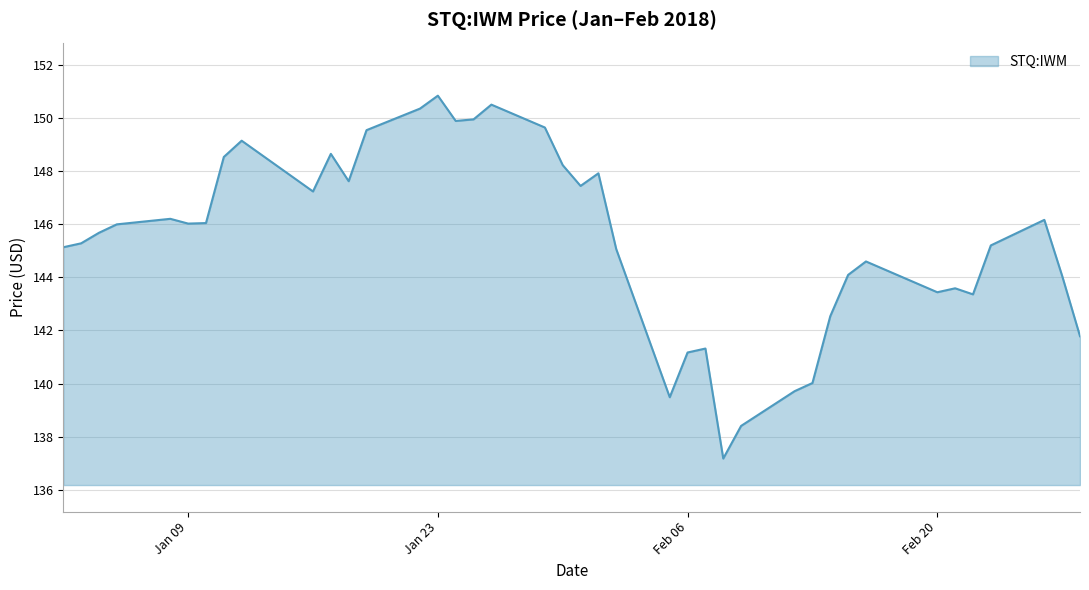

What is the maximum value shown in the chart?

150.9